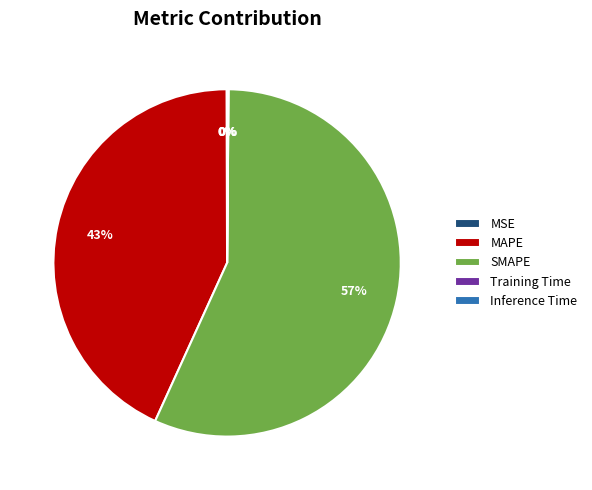

To the nearest percent, what percentage of the pie is MAPE?

43%